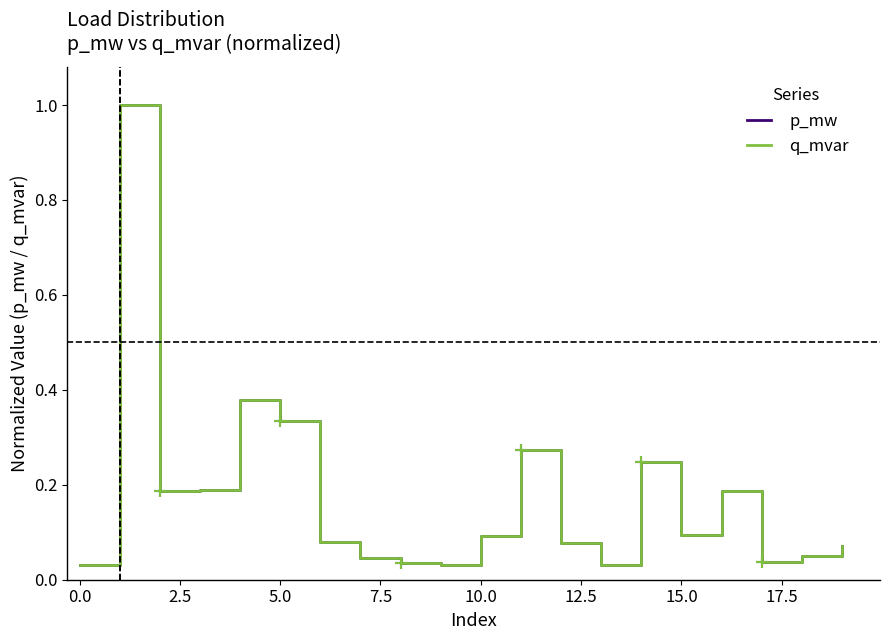

Does the chart have visible grid lines?

No